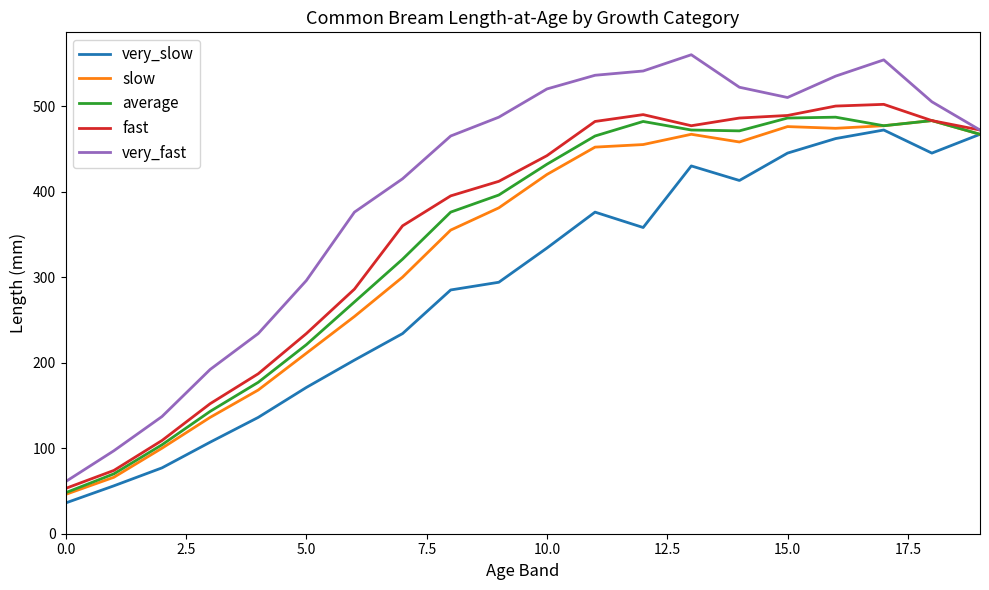

Which series has the widest spread of values?

very_fast